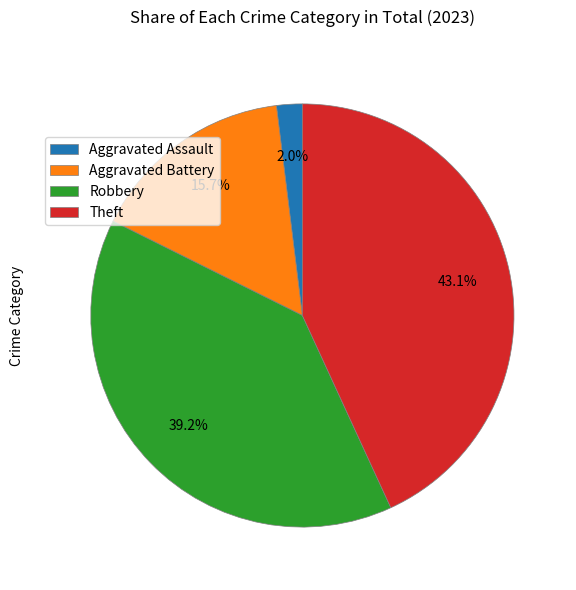

Does Aggravated Assault represent more than half of the total?

No